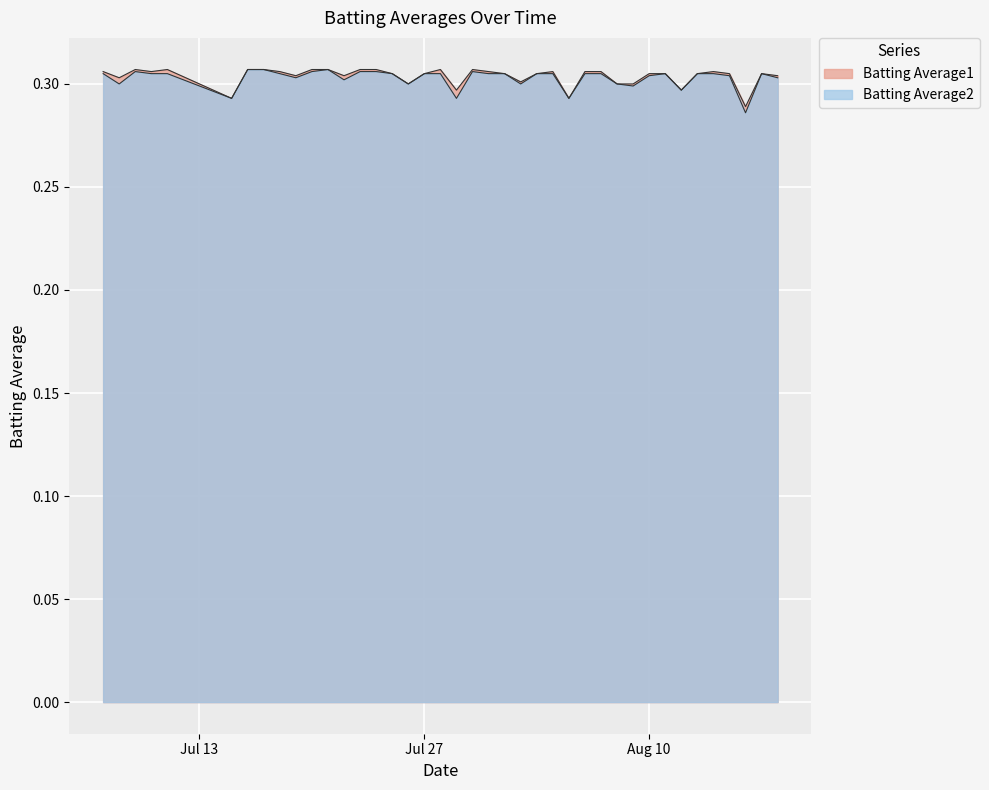

How many lines are shown in the chart?

2